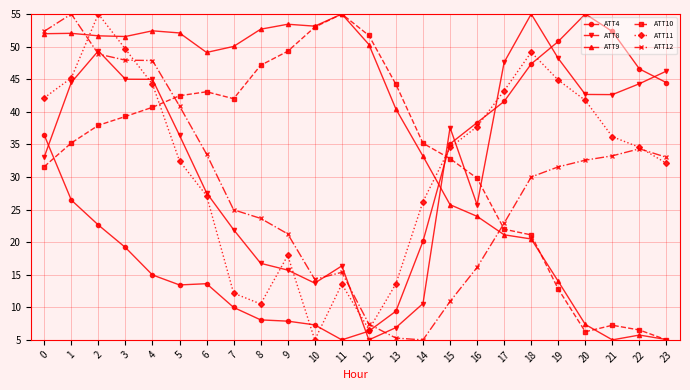

How many data points in ATT10 are above 37?

12